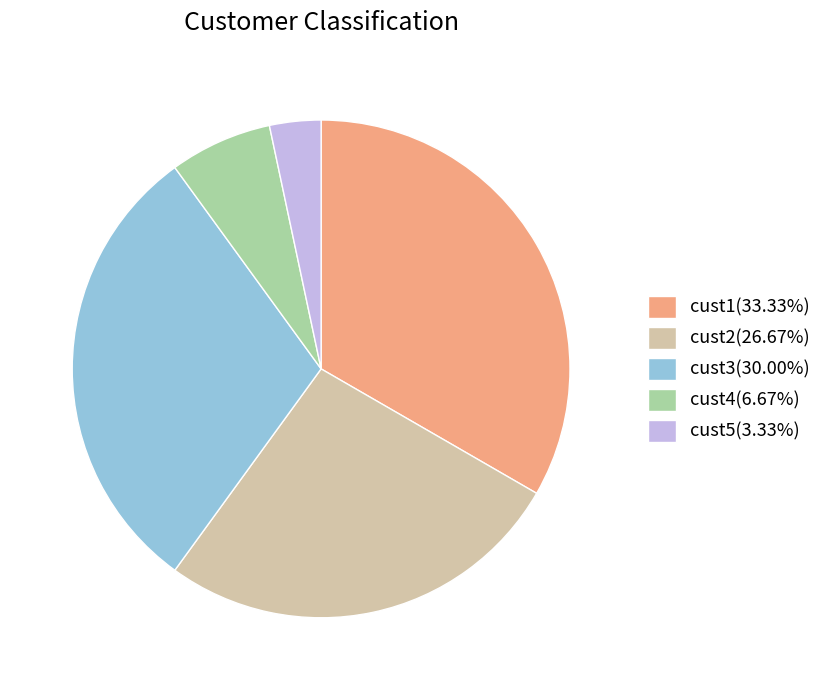

Is cust2(26.67%) the majority of the pie?

No